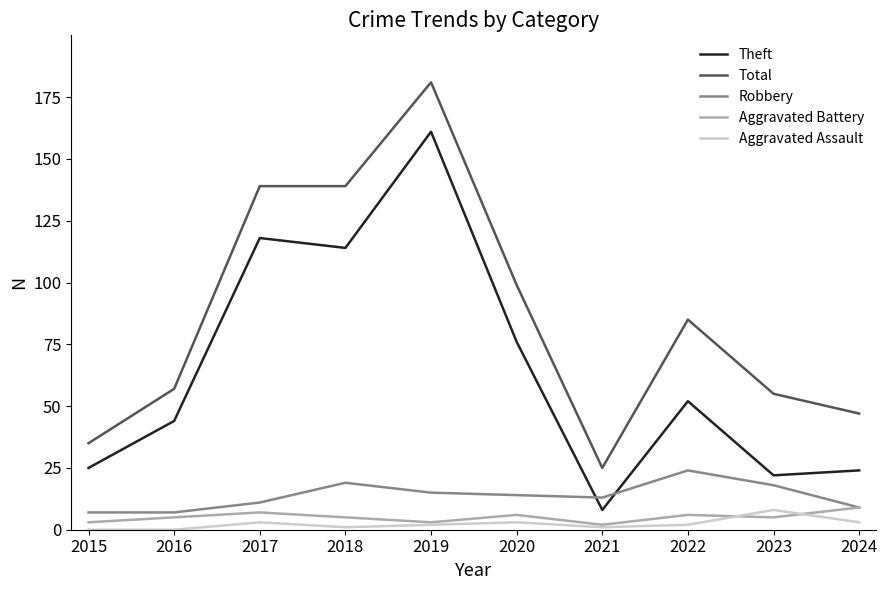

How many lines are shown in the chart?

5